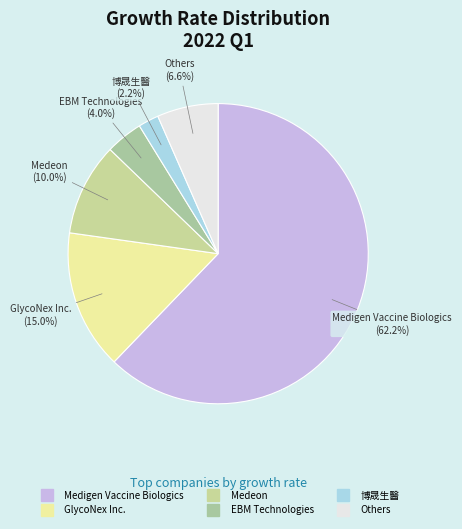

Count the number of slices in the pie.

6